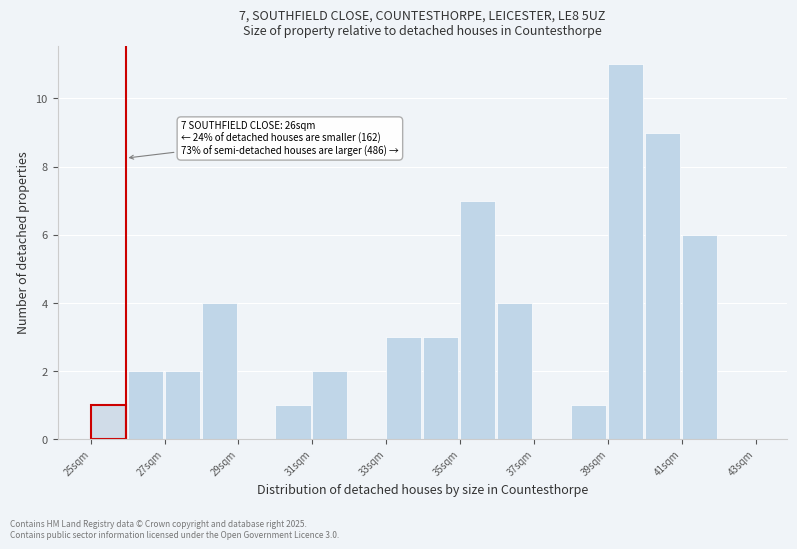

Which range on the x-axis has the tallest bar?

39 to 40